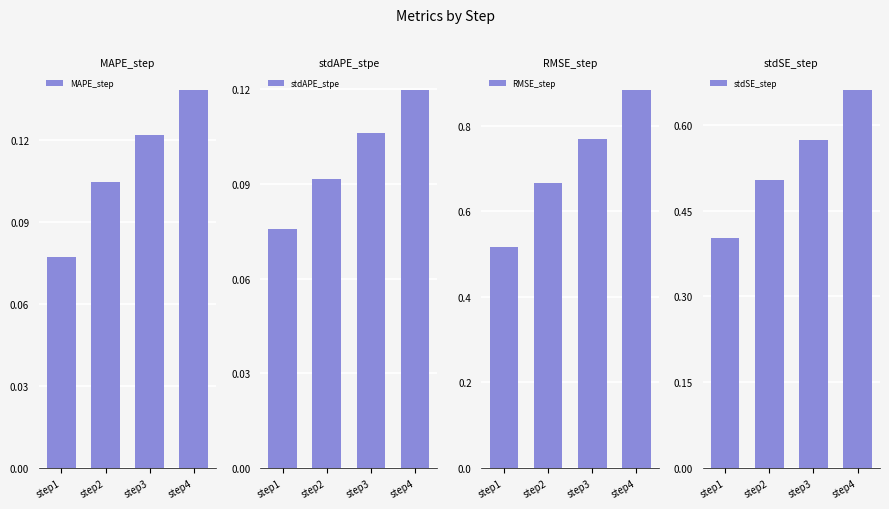

What is the maximum value for stdAPE_stpe?

0.1